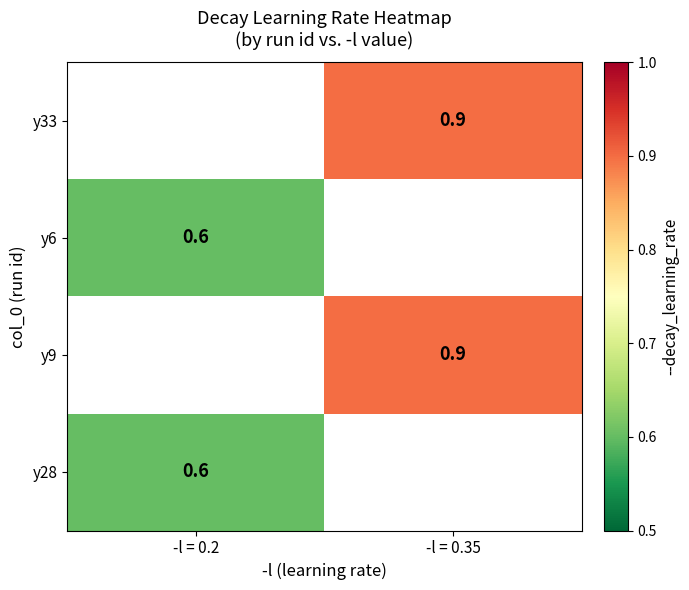

At which category does the chart reach its minimum across all series?

-l = 0.2